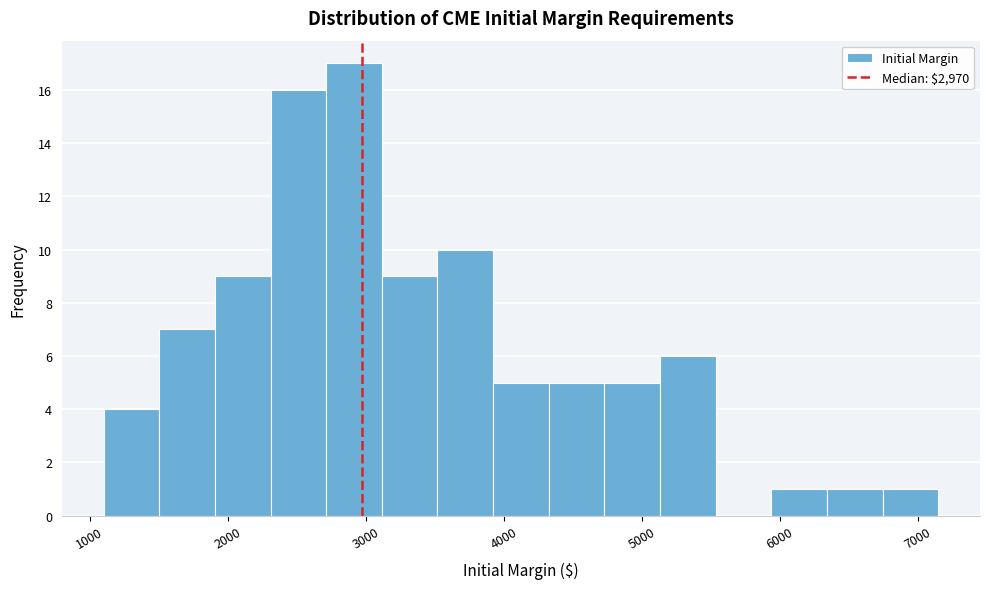

Reading left to right, transcribe this chart: for each bar, give the range it covers on the x-axis and its height. Neither the bar edges nor the heights are printed on the chart, so give them approximately, as read against the axes.

1100 to 1500: 4
1500 to 1900: 7
1900 to 2300: 9
2300 to 2700: 16
2700 to 3100: 17
3100 to 3500: 9
3500 to 3900: 10
3900 to 4300: 5
4300 to 4700: 5
4700 to 5100: 5
5100 to 5500: 6
5500 to 5900: 0
5900 to 6300: 1
6300 to 6700: 1
6700 to 7200: 1